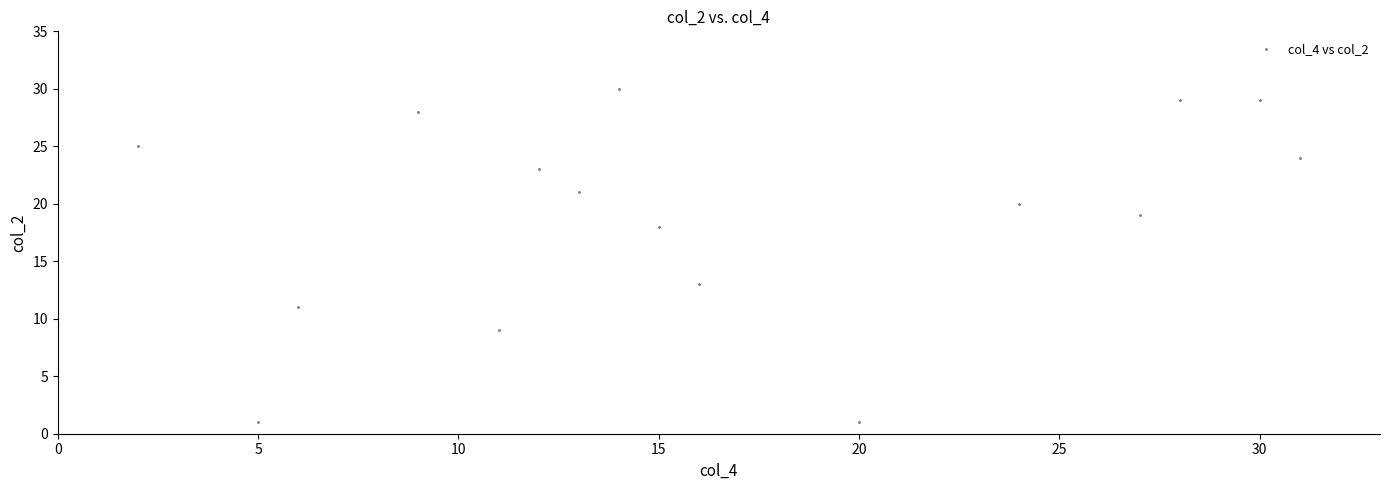

What is the range of X values (max minus min)?

29